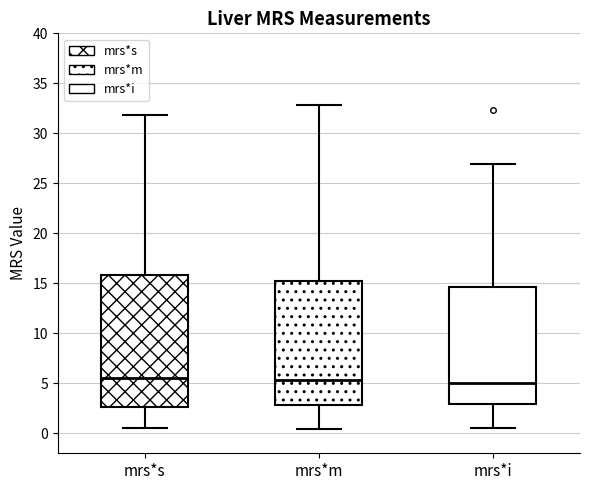

Reading left to right, read every box against the y-axis: the position of its median line, the range the box covers, and the ends of its whiskers. The values are not printed on the chart, so give them approximately, as read against the axis.

mrs*s: median 5.5, box 2.5 to 16.0, whiskers 0.5 to 32.0
mrs*m: median 5.5, box 3.0 to 15.0, whiskers 0.5 to 33.0
mrs*i: median 5.0, box 3.0 to 14.5, whiskers 0.5 to 27.0